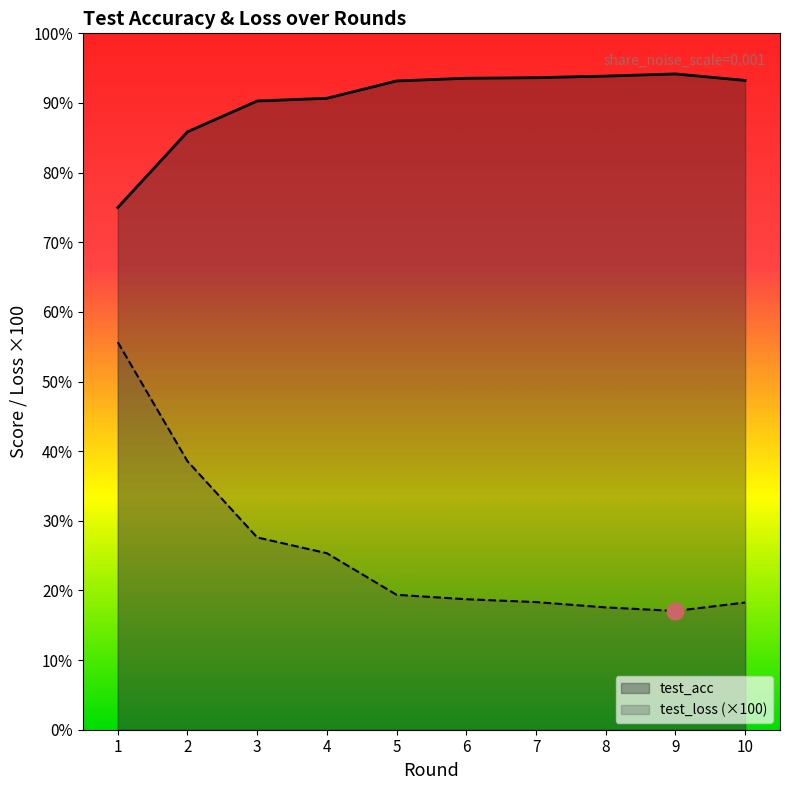

What is the sum of all test_acc values?

903.4